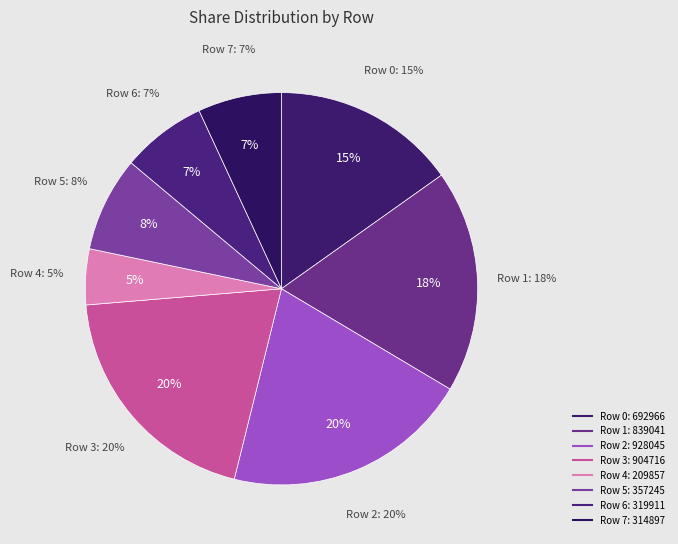

To the nearest percent, what is the difference between the Row 7 and Row 4 slice percentages?

2%